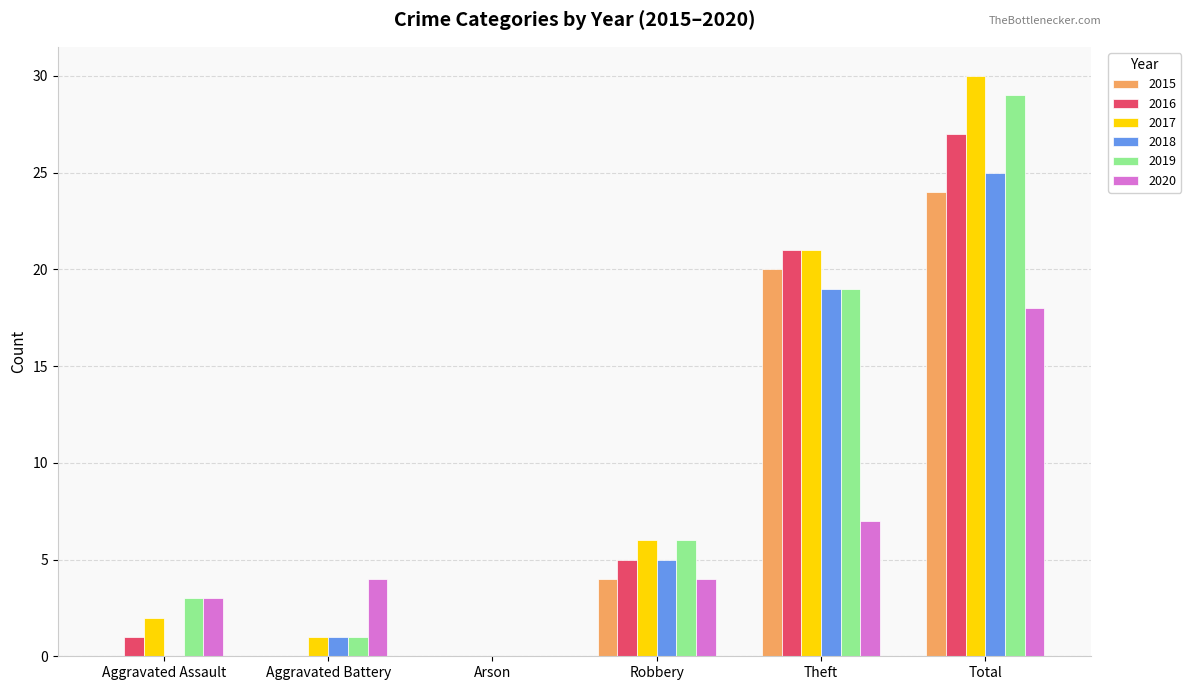

What is the total value across all series at Aggravated Battery?

7